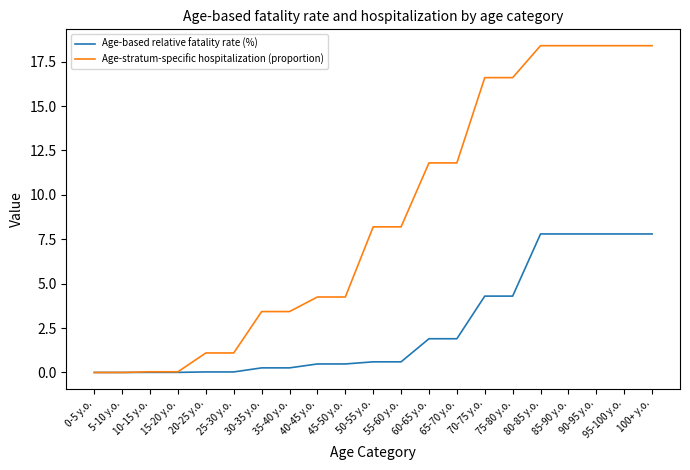

Rank the series by their maximum value, from lowest to highest.

Age-based relative fatality rate (%), Age-stratum-specific hospitalization (proportion)